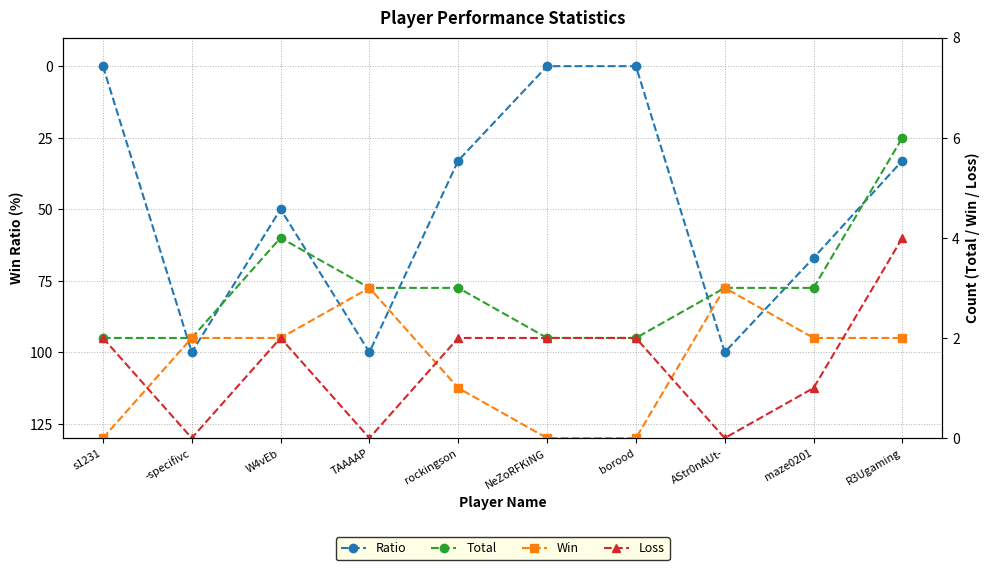

What is the difference between the maximum and minimum values in the Win series?

3